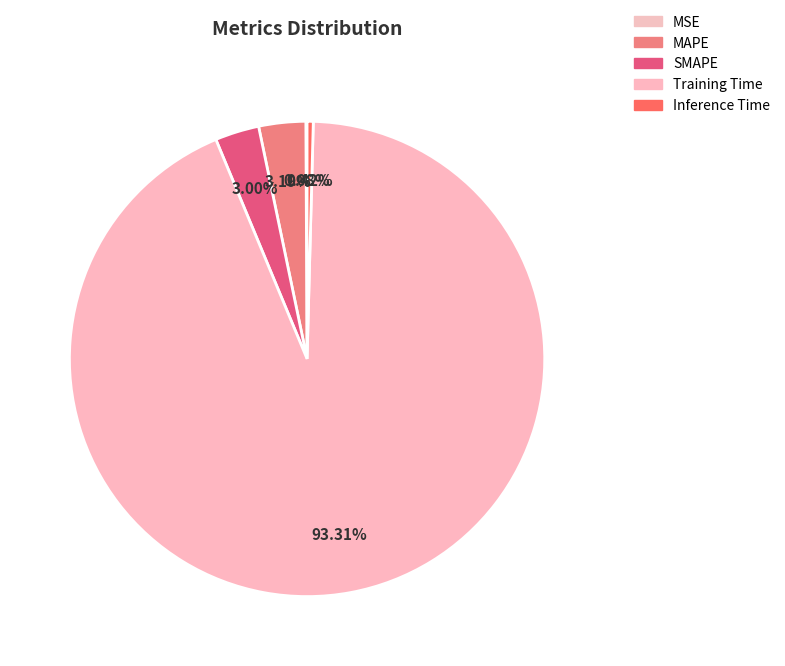

True or false: MAPE accounts for 3% of the total.

True